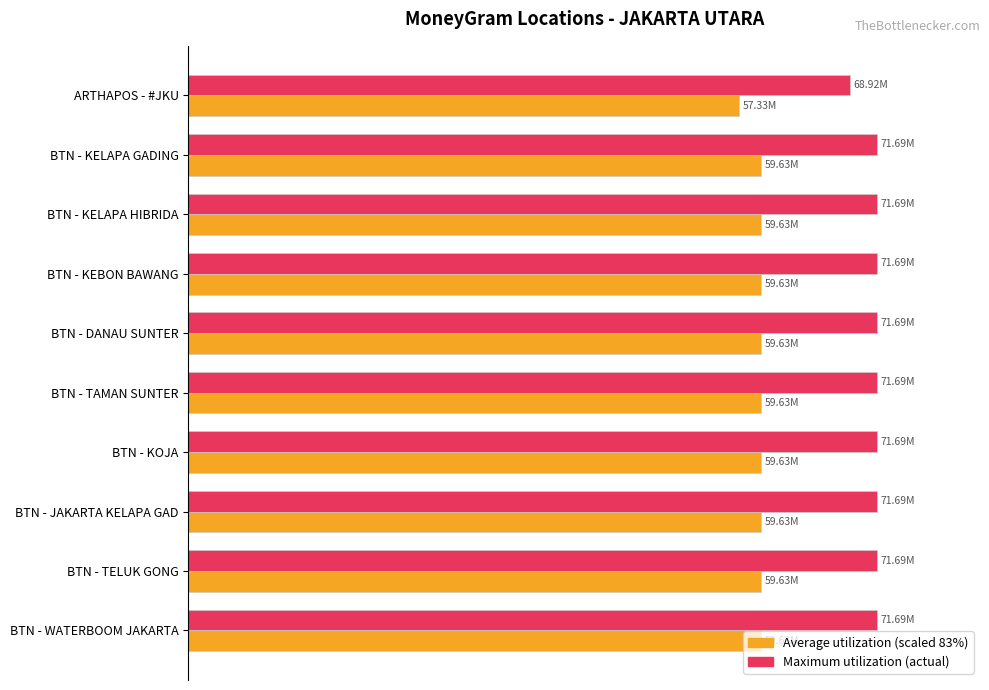

Is it true that Max Ref (actual) equals 120014923.2 at BTN - TELUK GONG?

False